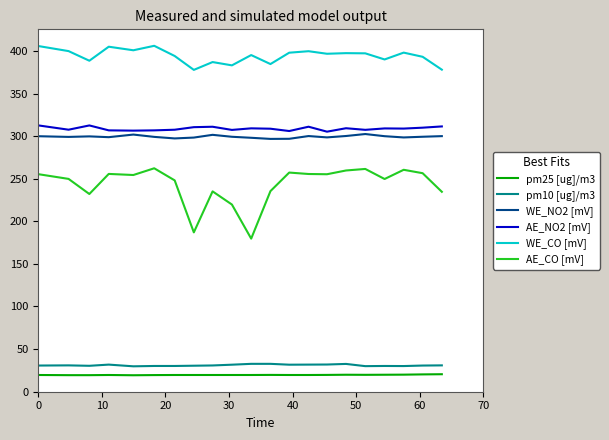

Which series has the largest total across all categories?

WE_CO [mV]